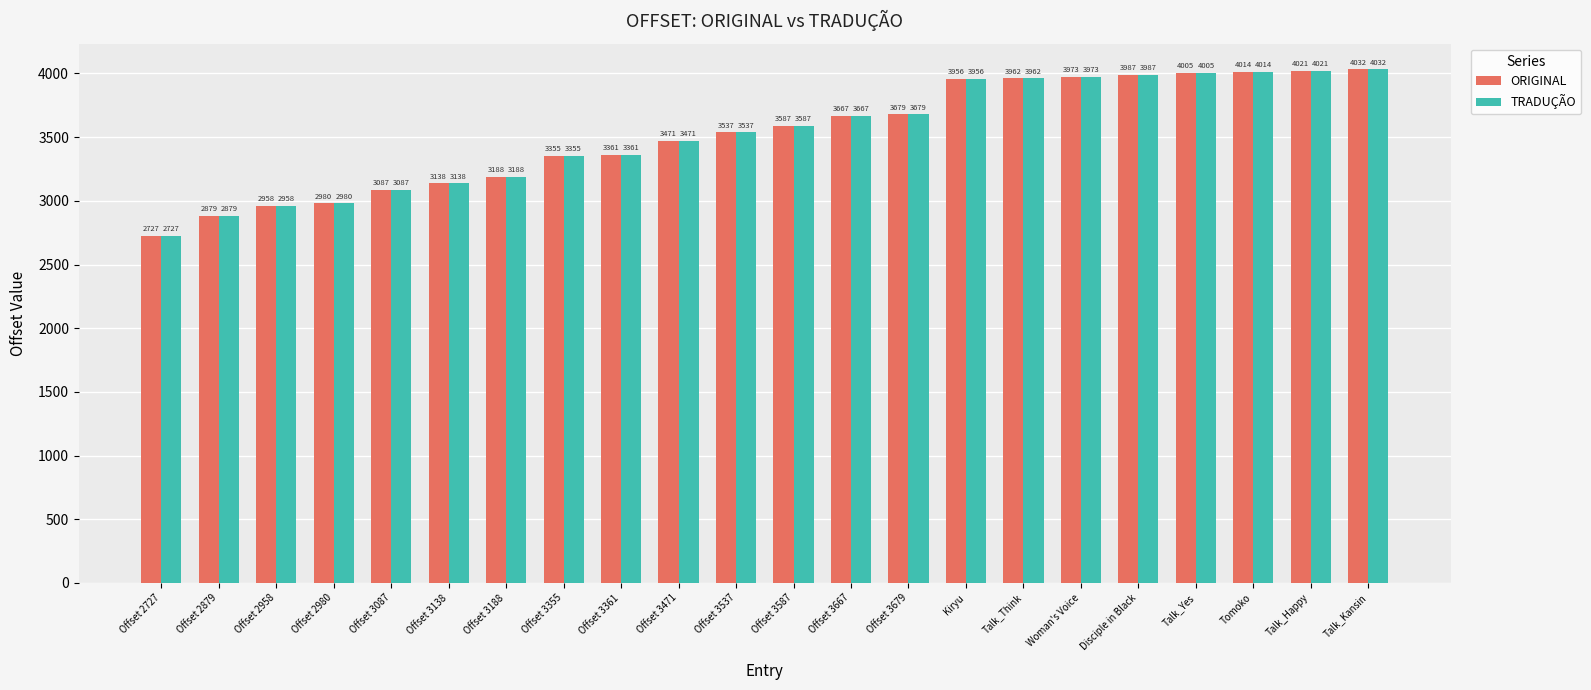

How many bars are there in each group?

2